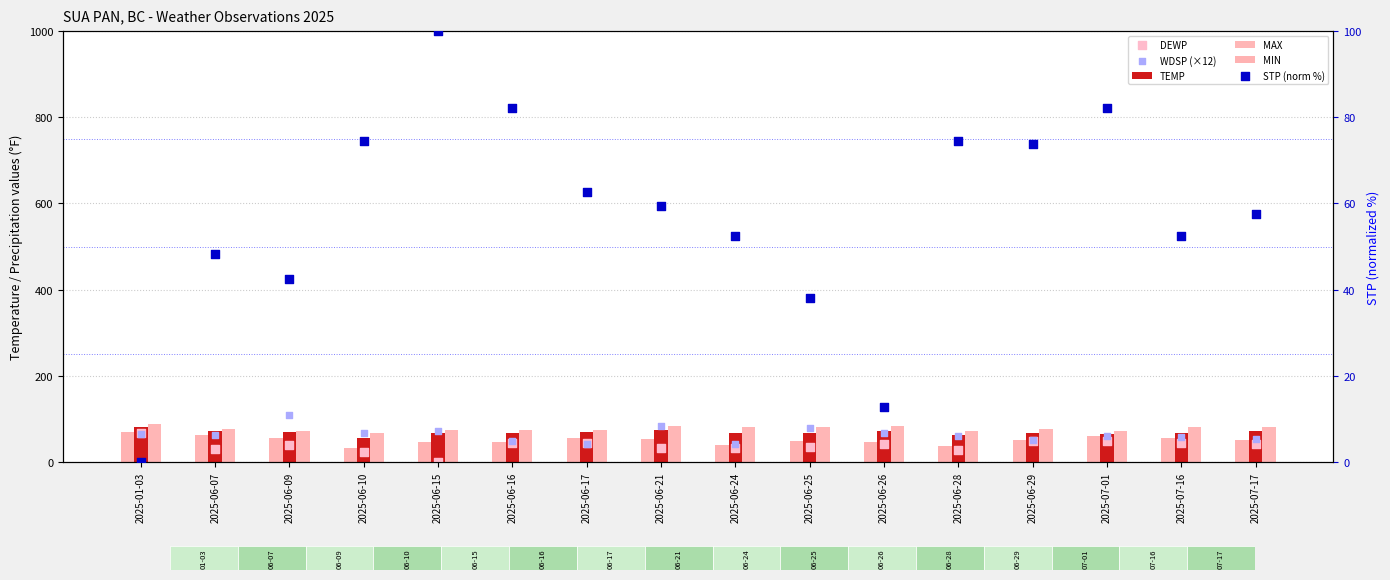

At how many categories does at least one series exceed 28?

16